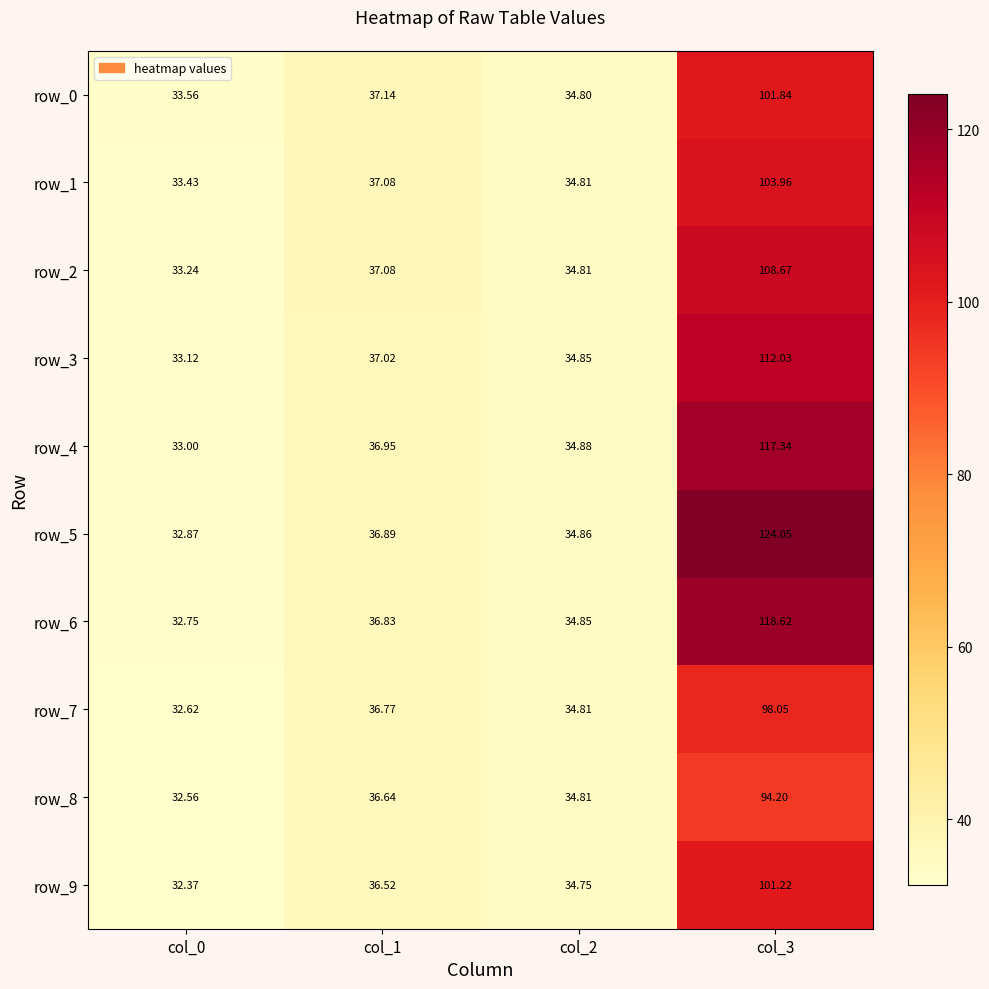

What is the difference between the highest and lowest values at col_2?

0.1